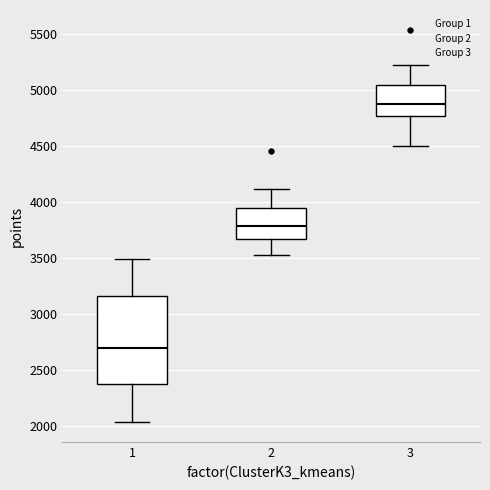

Which box has the lowest median line?

1